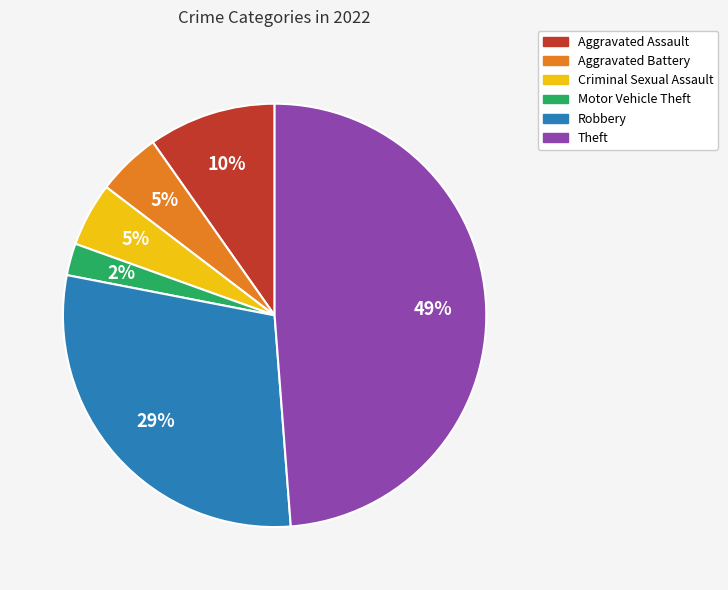

To the nearest percent, what portion does Robbery represent?

29%